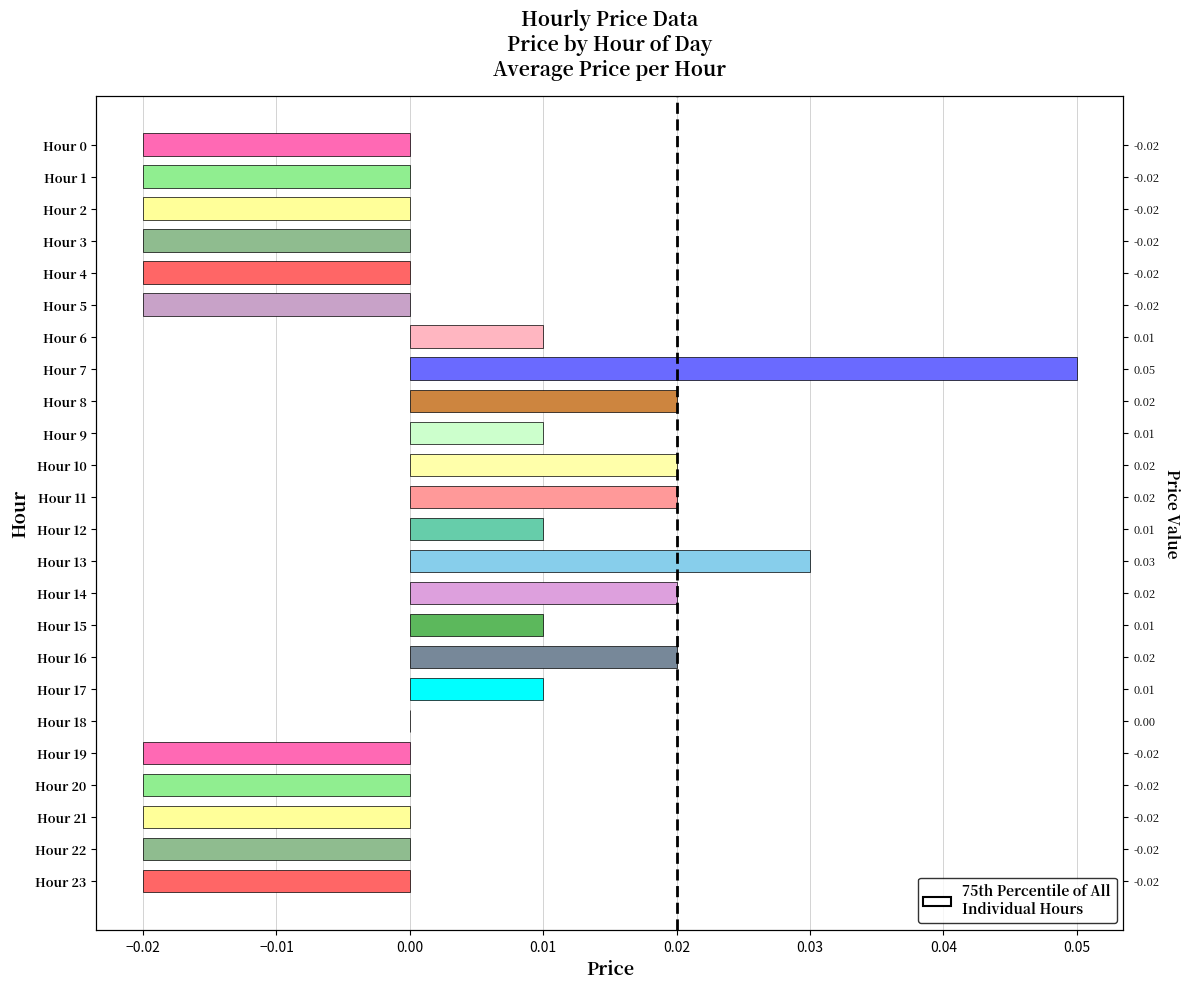

How many bars are there in total?

24